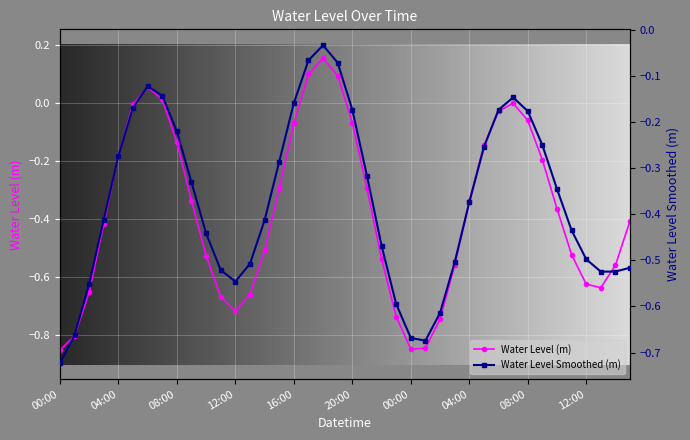

What is the sum of the values at 2024-01-31 06:00 and 2024-02-01 07:00?

0.1